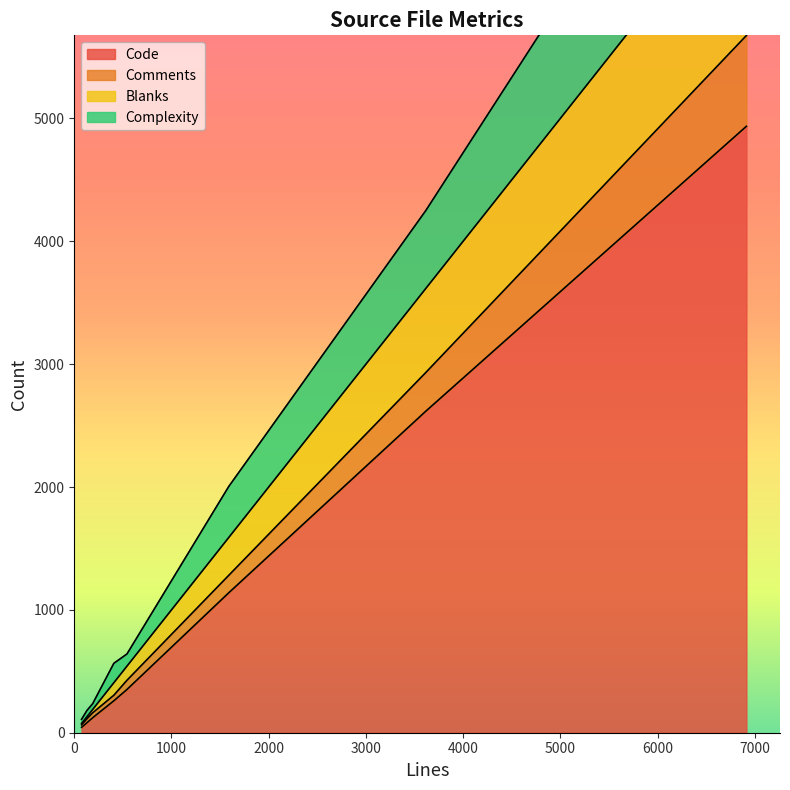

Reading left to right, transcribe all the data shown in this chart.

Code: tls.c=1139	ssh.c=352	oracle.c=44	openvpn.c=122	netbios.c=260	ndpi_main.c=4936	ndpiReader.c=2617	h323.c=81
Comments: tls.c=142	ssh.c=75	oracle.c=20	openvpn.c=40	netbios.c=45	ndpi_main.c=739	ndpiReader.c=315	h323.c=32
Blanks: tls.c=308	ssh.c=115	oracle.c=11	openvpn.c=27	netbios.c=102	ndpi_main.c=1239	ndpiReader.c=684	h323.c=17
Complexity: tls.c=415	ssh.c=99	oracle.c=34	openvpn.c=47	netbios.c=158	ndpi_main.c=1381	ndpiReader.c=634	h323.c=51